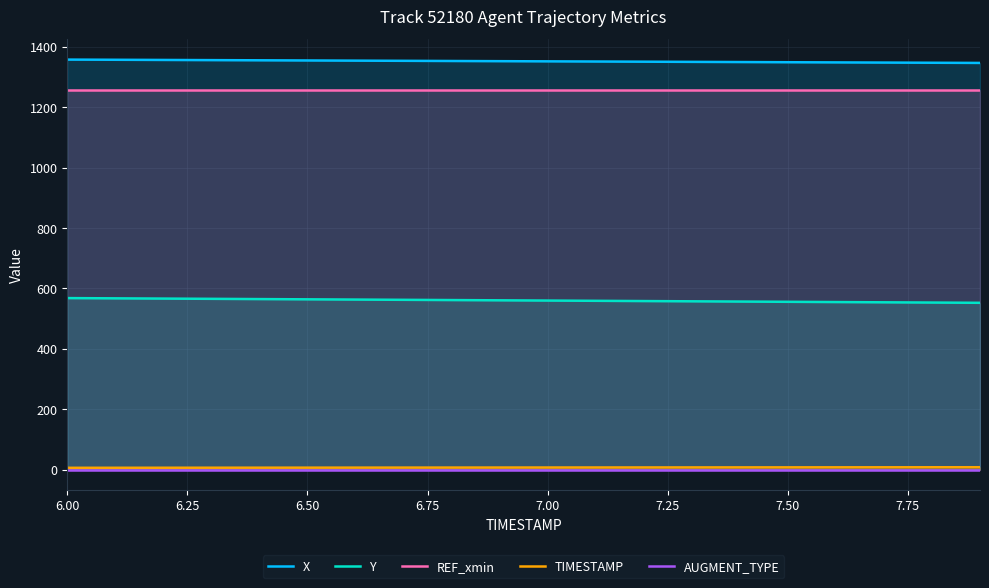

True or false: AUGMENT_TYPE and X intersect in this chart.

False